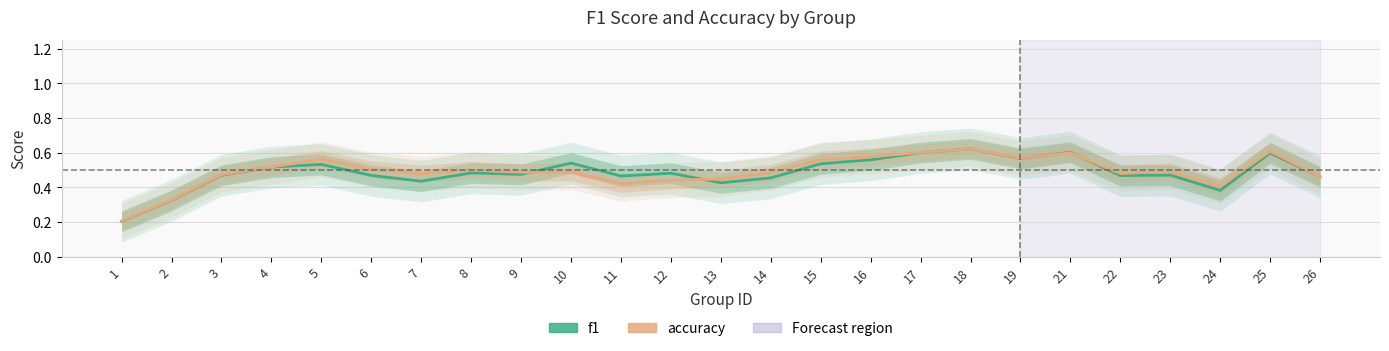

Between which two adjacent categories do accuracy and f1 first intersect?

9 and 10